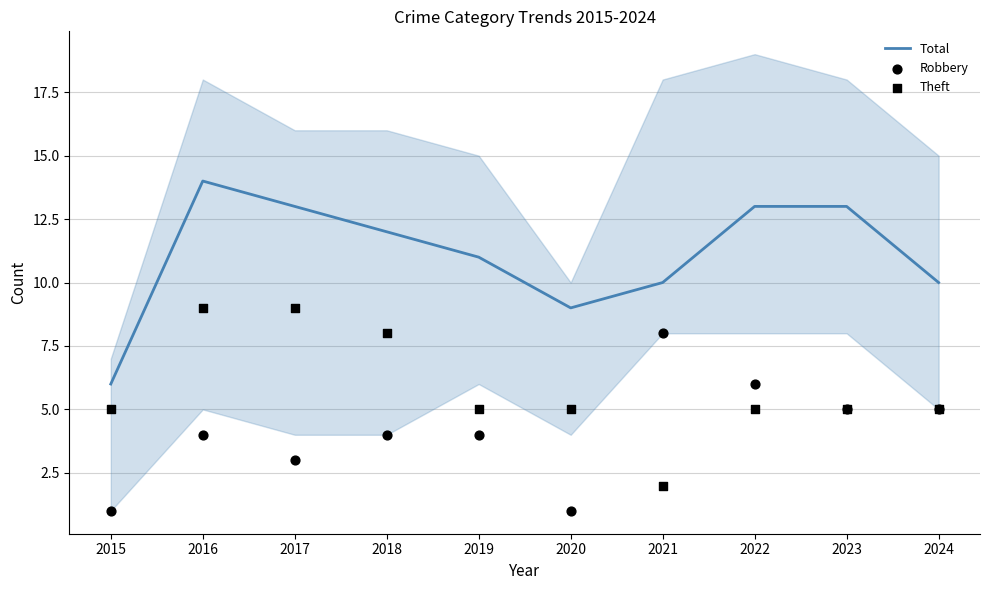

What are all the series names shown in the legend?

Total, Robbery, Theft